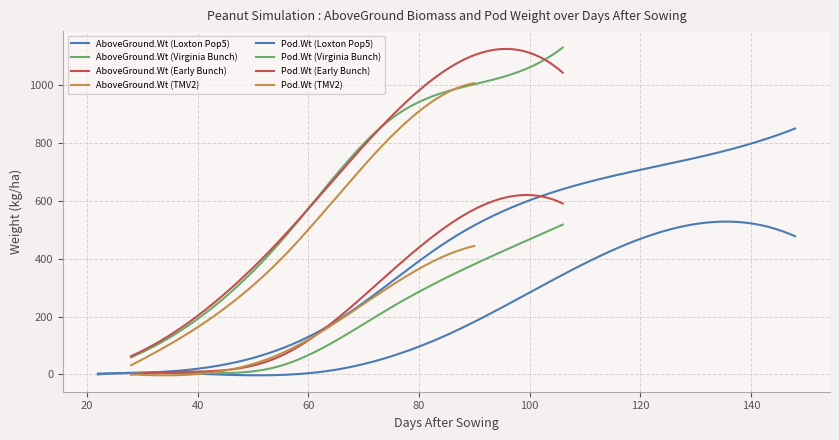

Which series changed the most between 28 and 55?

Peanut.AboveGround.Wt